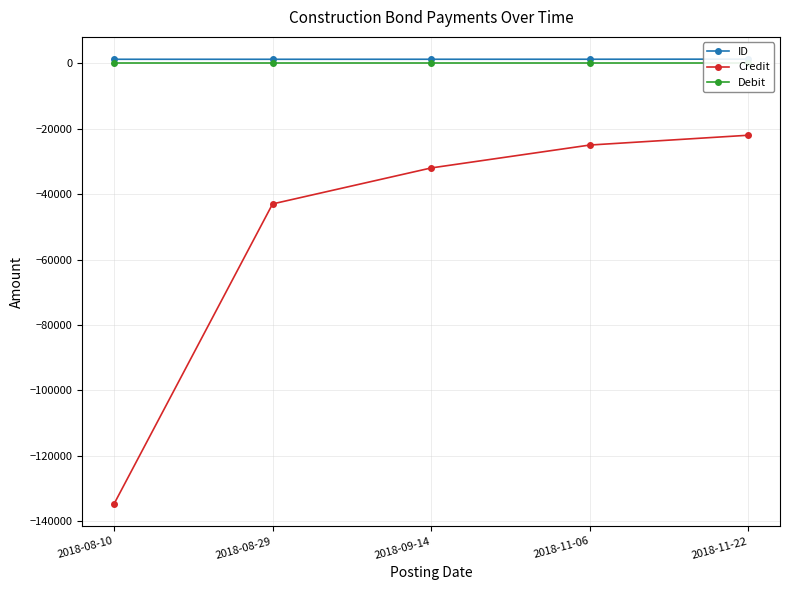

Which series changed the most between 2018-09-14 and 2018-11-06?

Credit